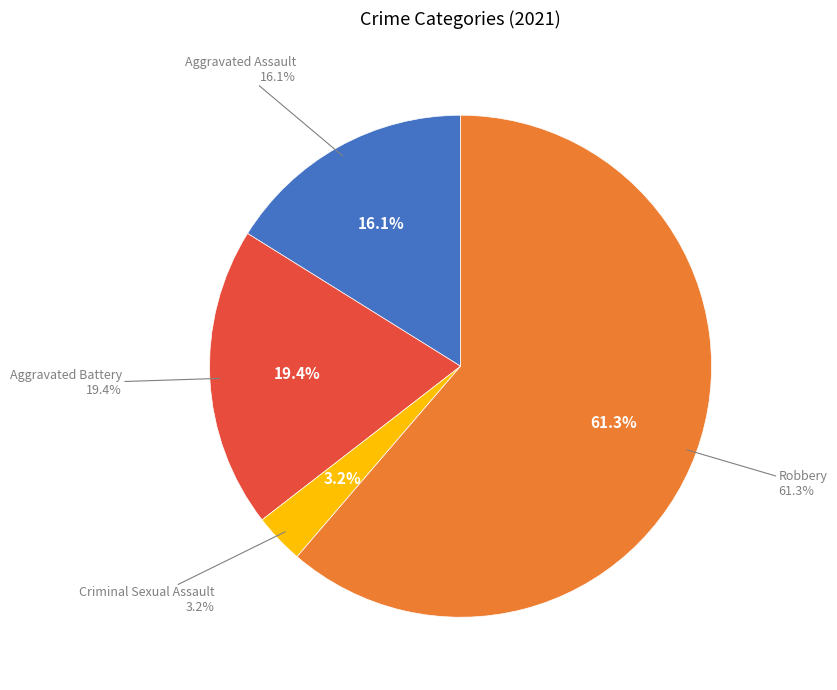

Rank the categories by value from lowest to highest.

Criminal Sexual Assault, Aggravated Assault, Aggravated Battery, Robbery